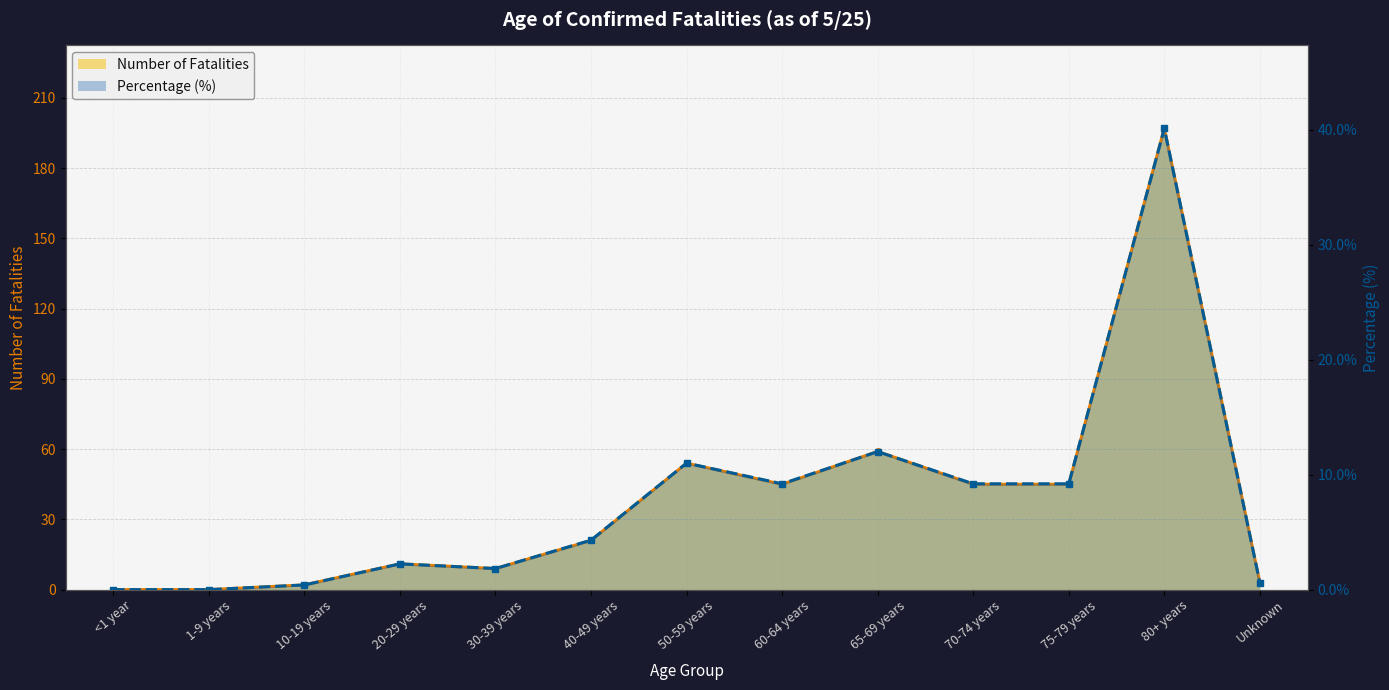

At which category does Percent reach its first local peak?

20-29 years